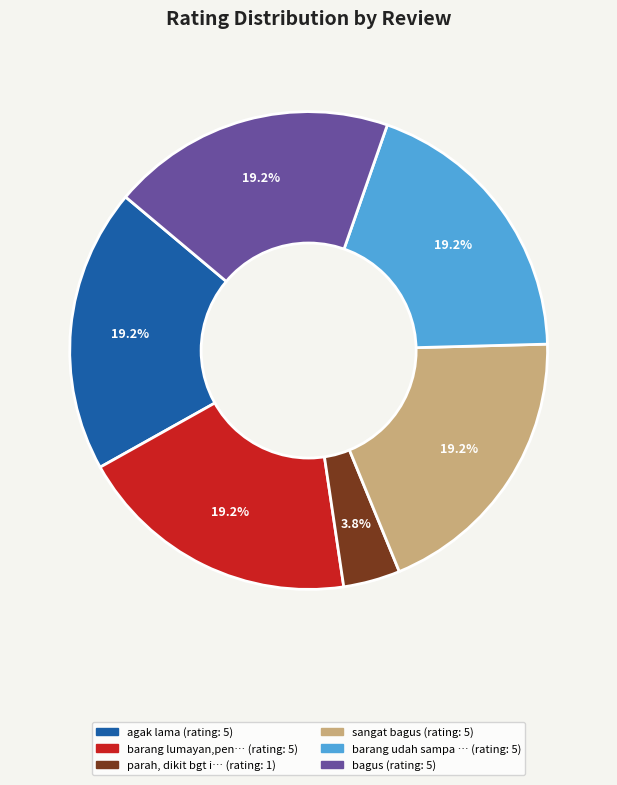

Is there a majority slice in this chart?

No